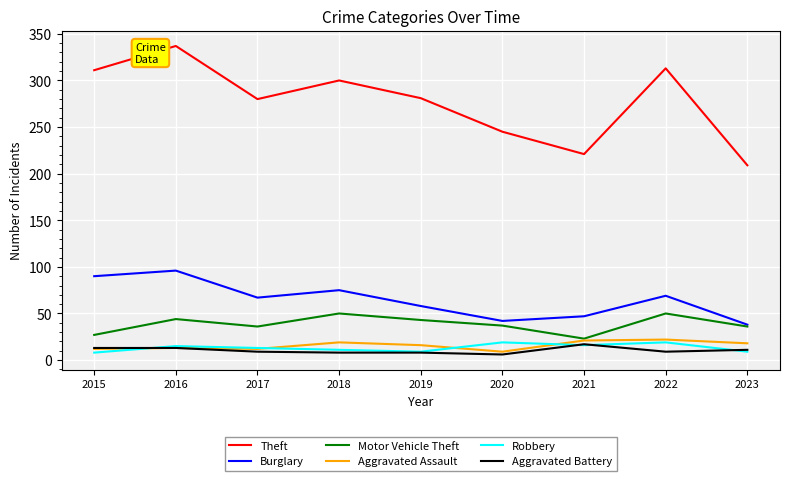

True or false: Robbery has a value of 19 at 2022.

True